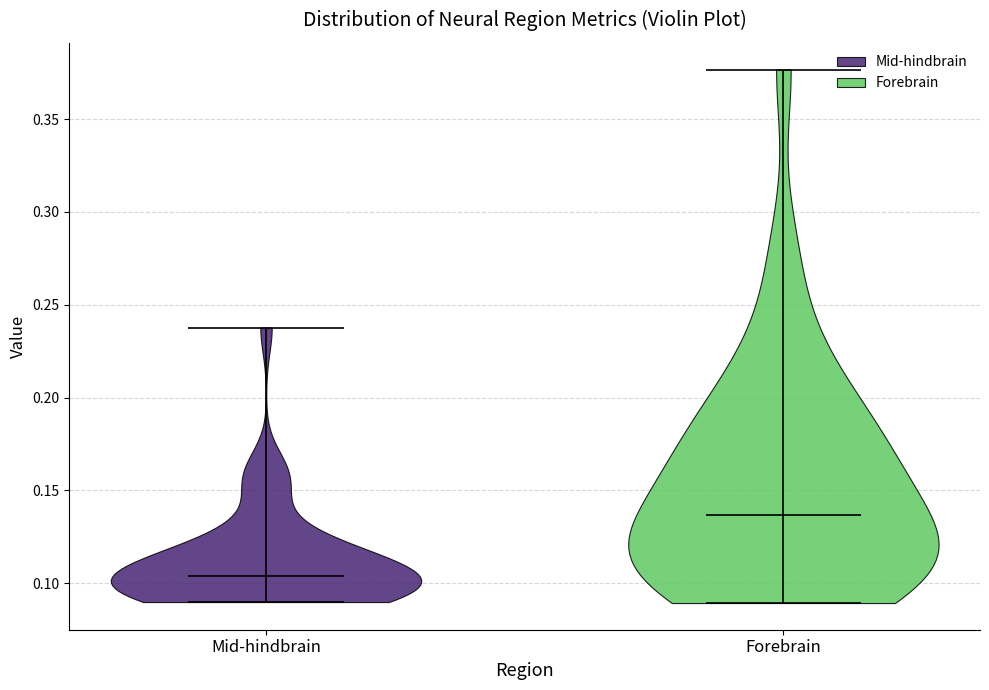

Which violin has the lowest median line?

Mid-hindbrain